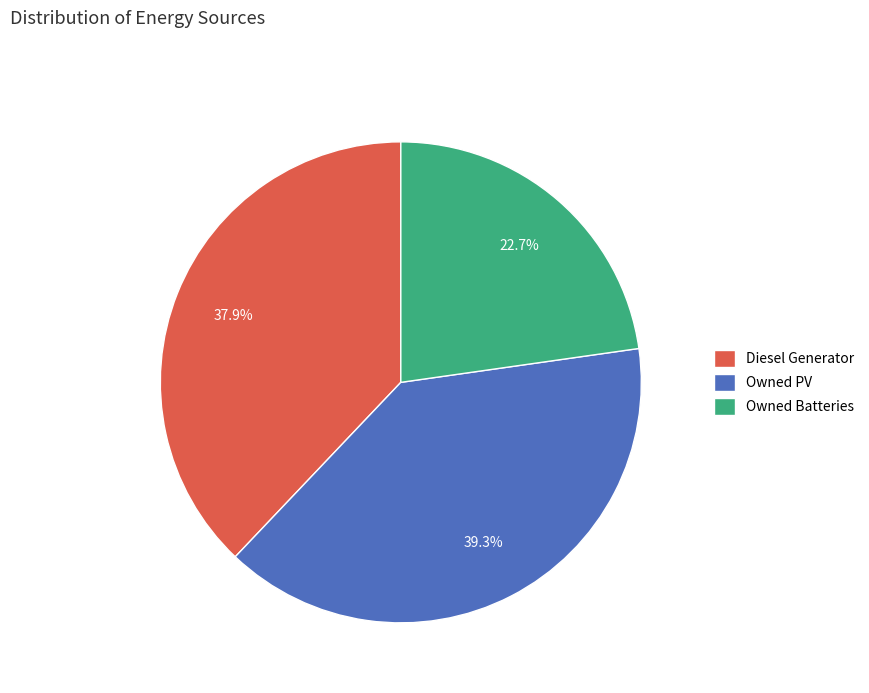

To the nearest percent, what is the average slice percentage?

33%